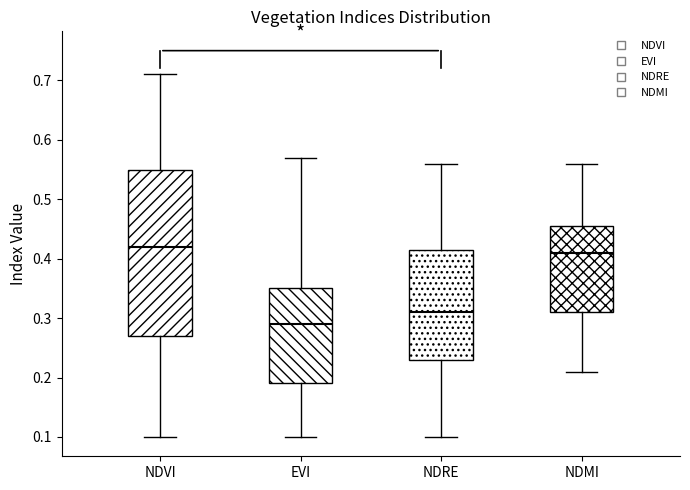

Where does the lower whisker of the box for EVI end on the y-axis? The values are not printed on the chart, so give them approximately, as read against the axis.

0.10